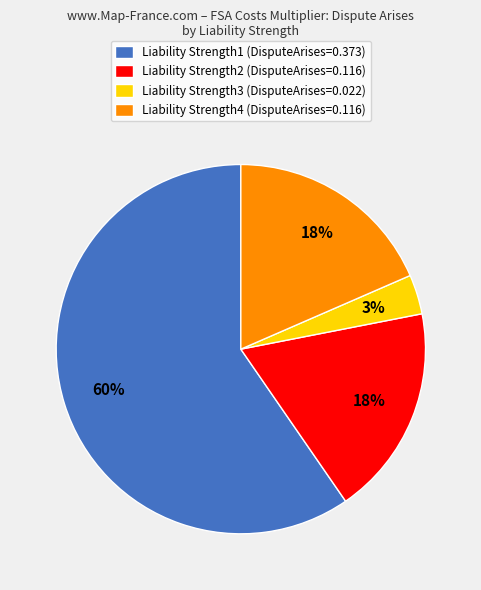

What percentage is the Liability Strength4 slice, to the nearest percent?

18%